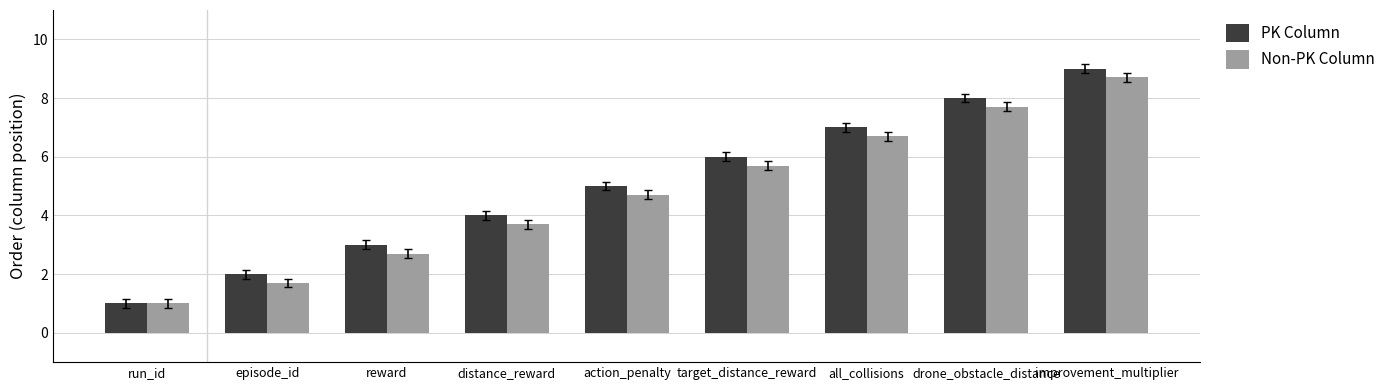

What is the difference between the highest and lowest values at distance_reward?

0.3